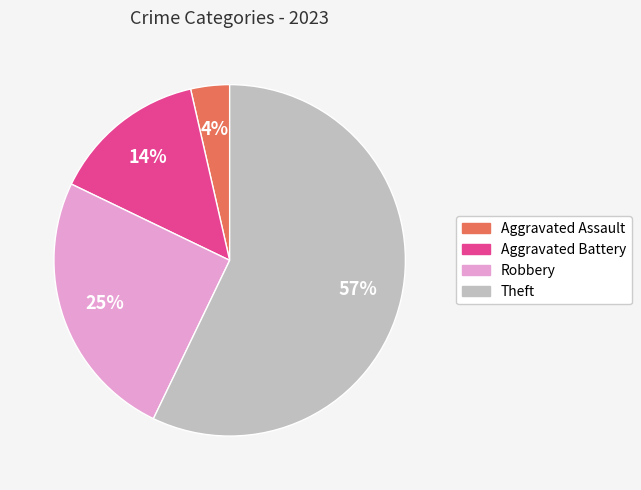

Is Robbery the majority of the pie?

No